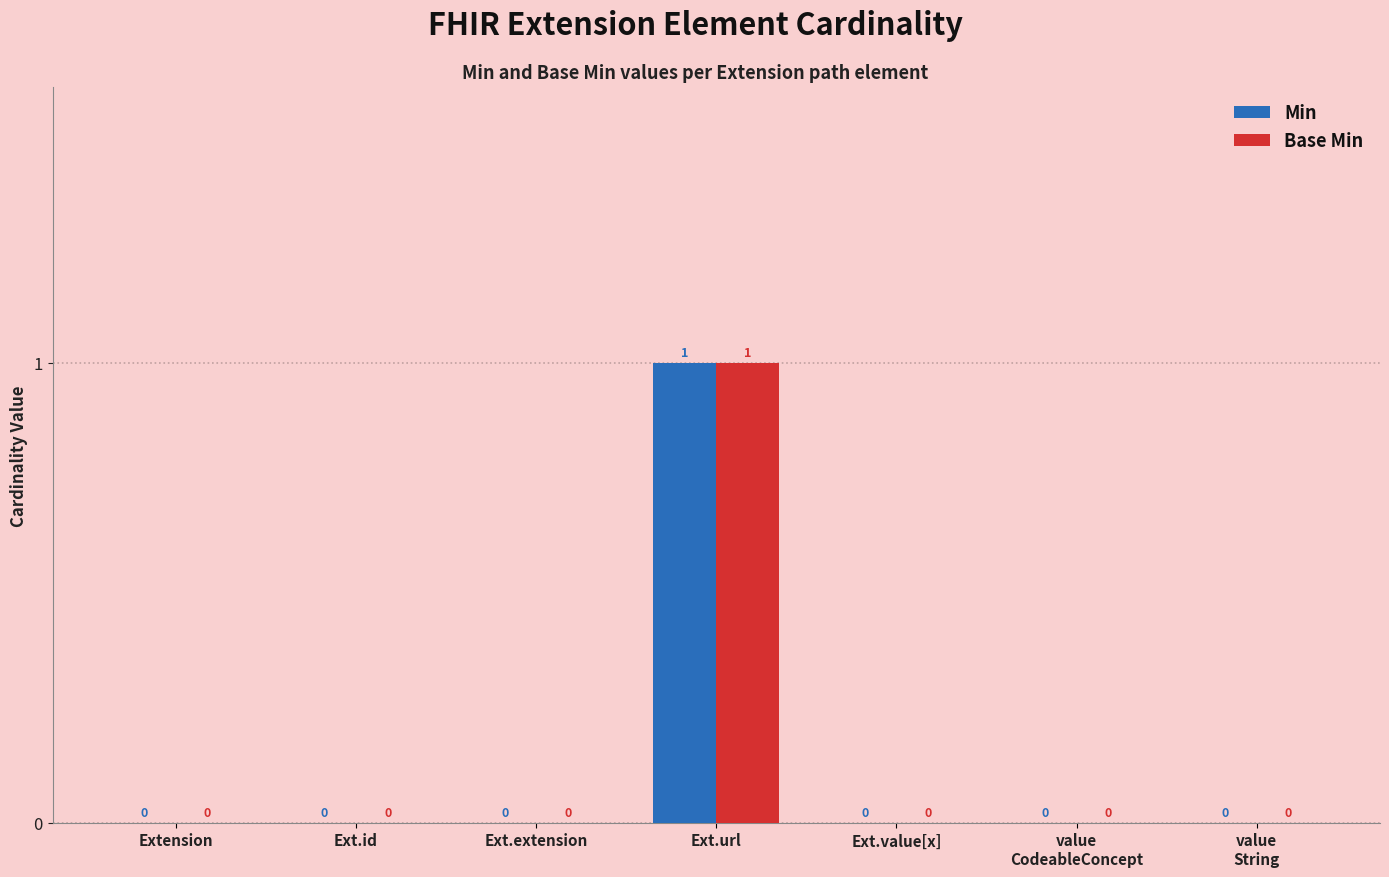

At which category is the sum across all series the highest?

Ext.url